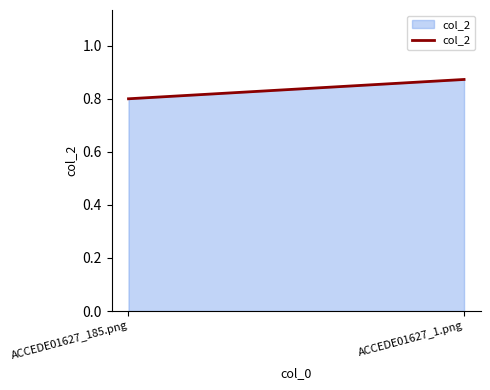

Which category has the highest value across all series?

ACCEDE01627_1.png